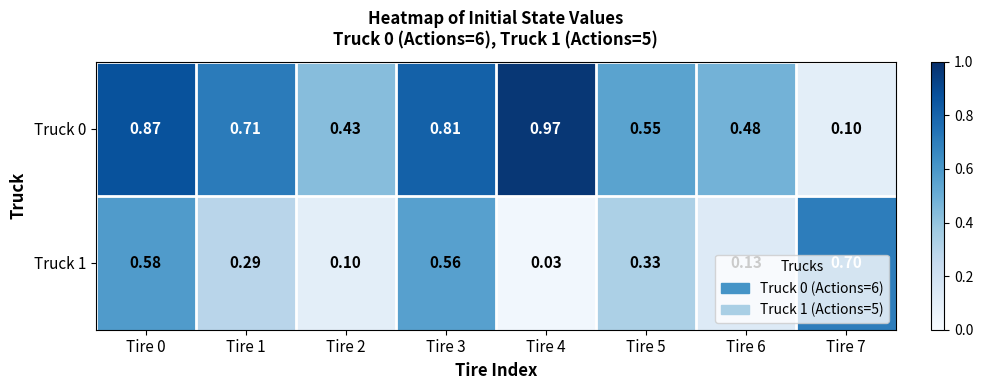

Is the value of Truck 0 at Tire 3 greater than the value of Truck 1 at Tire 2?

Yes